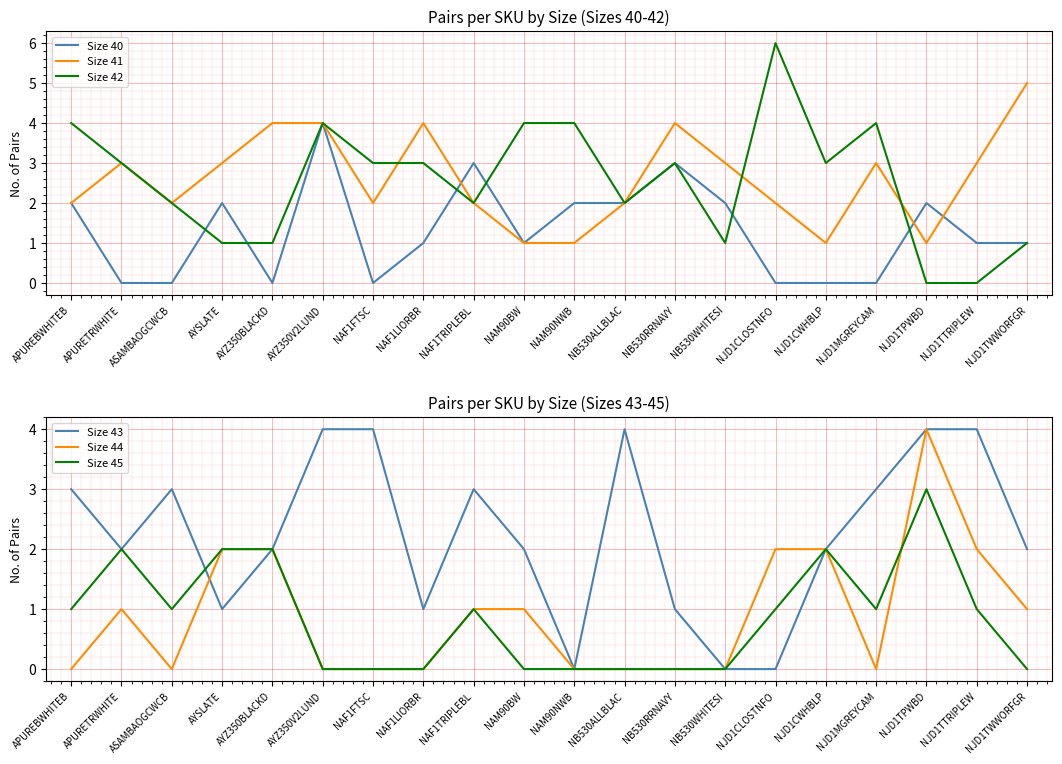

What is the difference between the Size 40 values at NJD1TPWBD and ASAMBAOGCWCB?

2